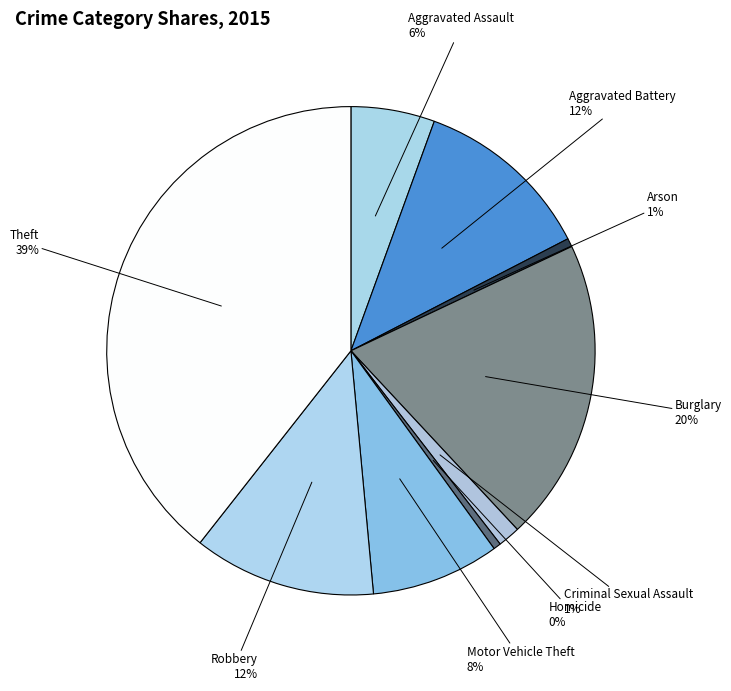

The Burglary slice represents 8% of the pie. True or false?

False